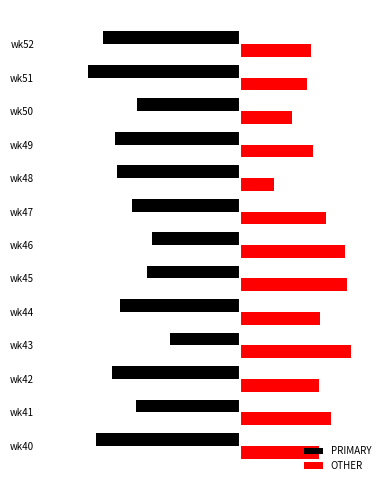

At which category does the chart reach its minimum across all series?

wk51